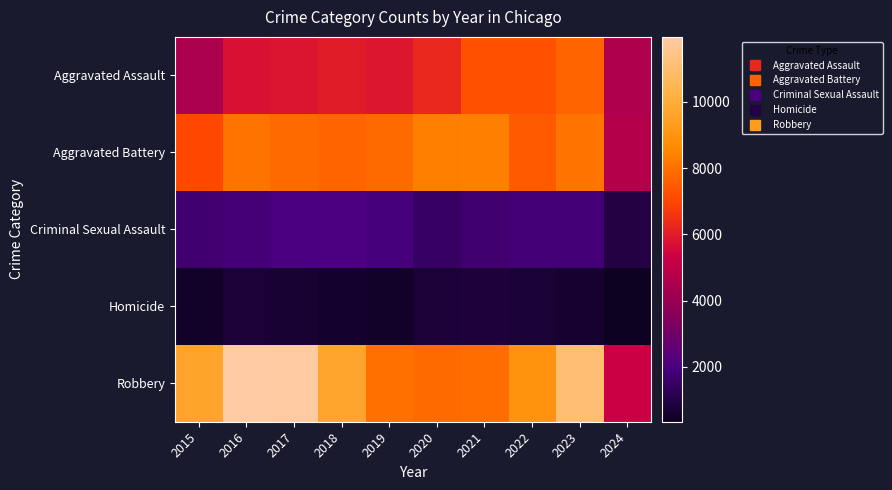

Which series changed the most between 2016 and 2024?

Robbery